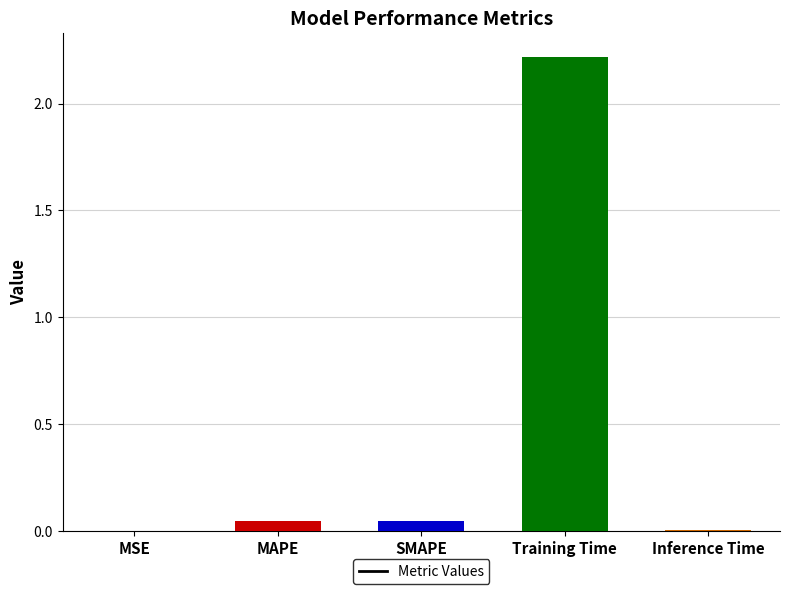

Which category has the highest value across all series?

Training Time